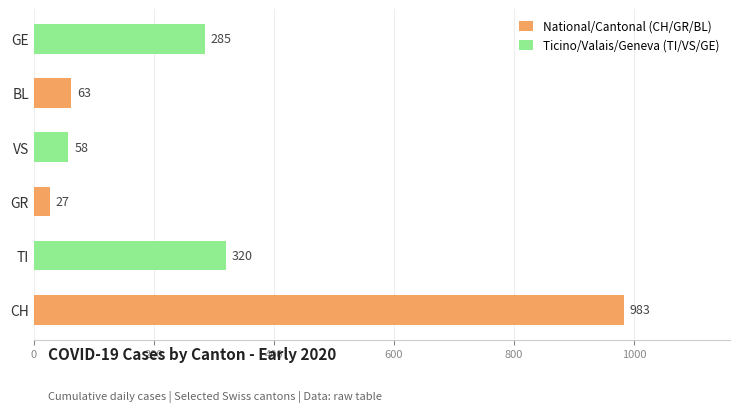

Which series has the widest spread of values?

National/Cantonal (CH/GR/BL)